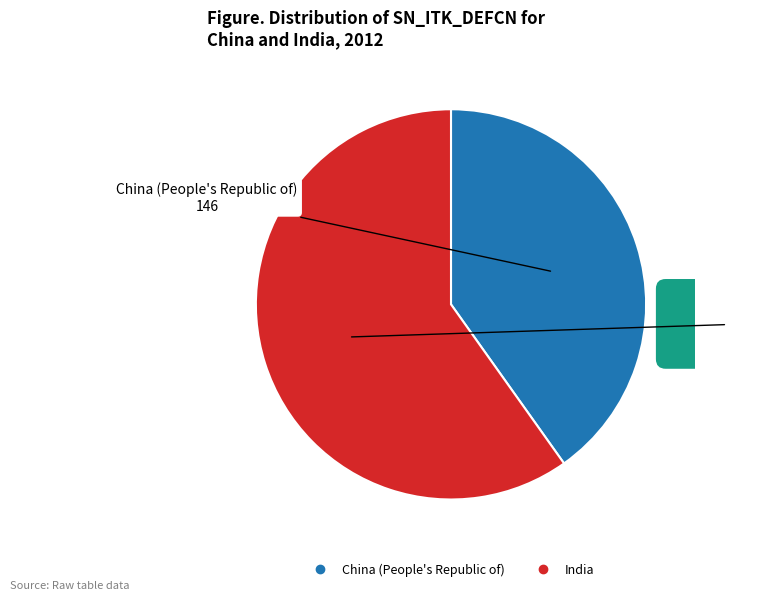

Rank the categories by value from lowest to highest.

China (People's Republic of), India